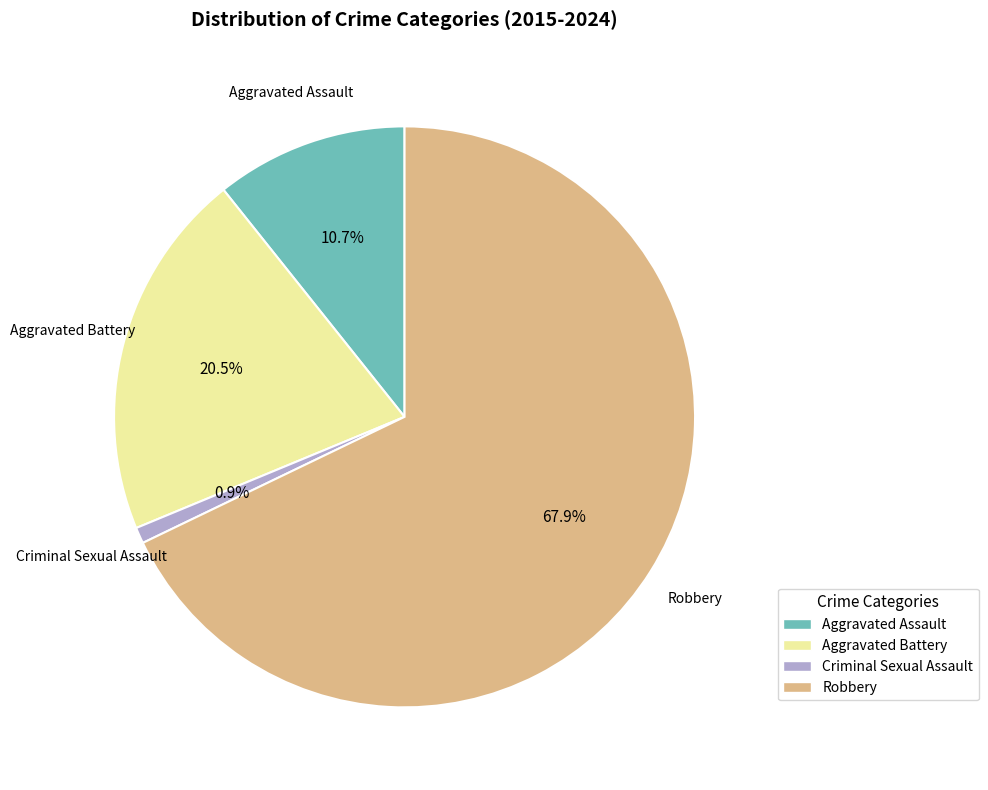

Which slice represents more than half of the pie?

Robbery